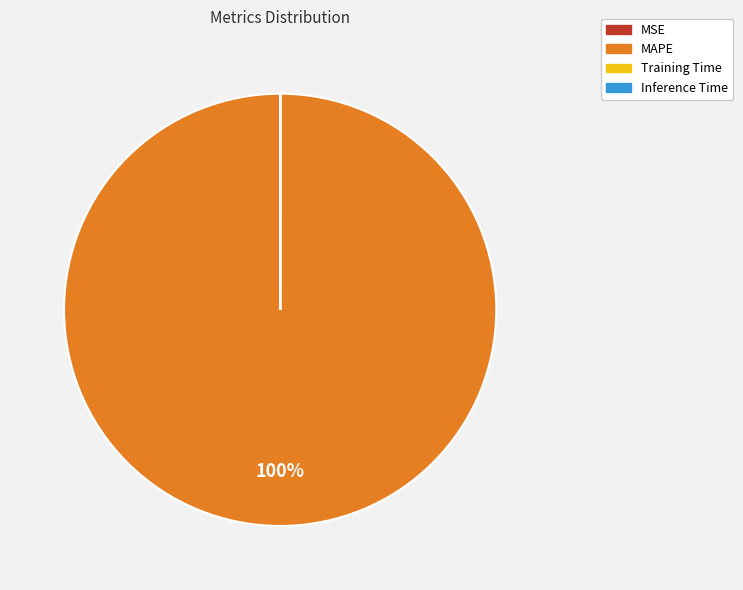

To the nearest percent, what portion does MAPE represent?

100%